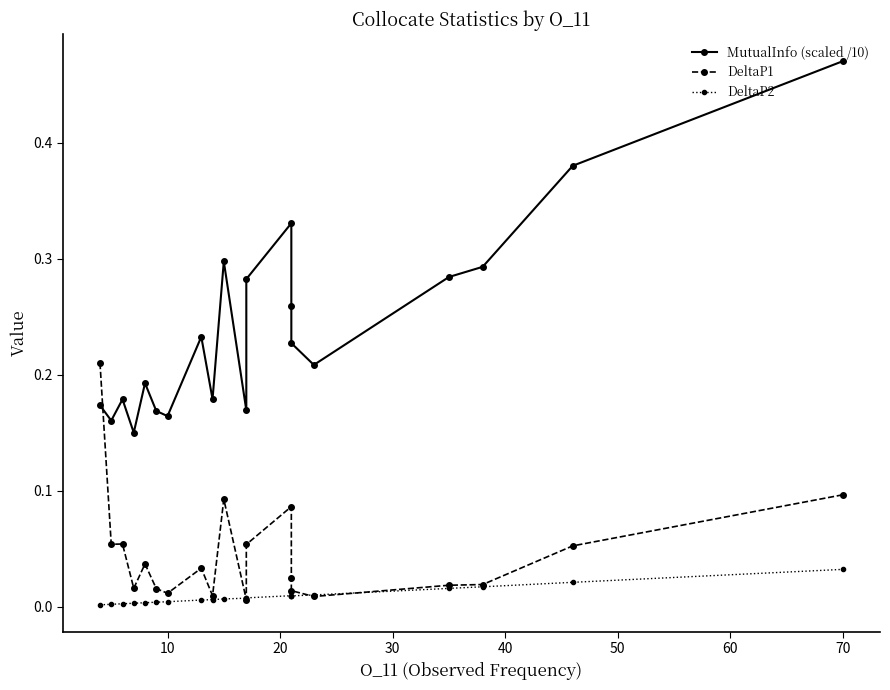

How many distinct data groups are displayed?

3